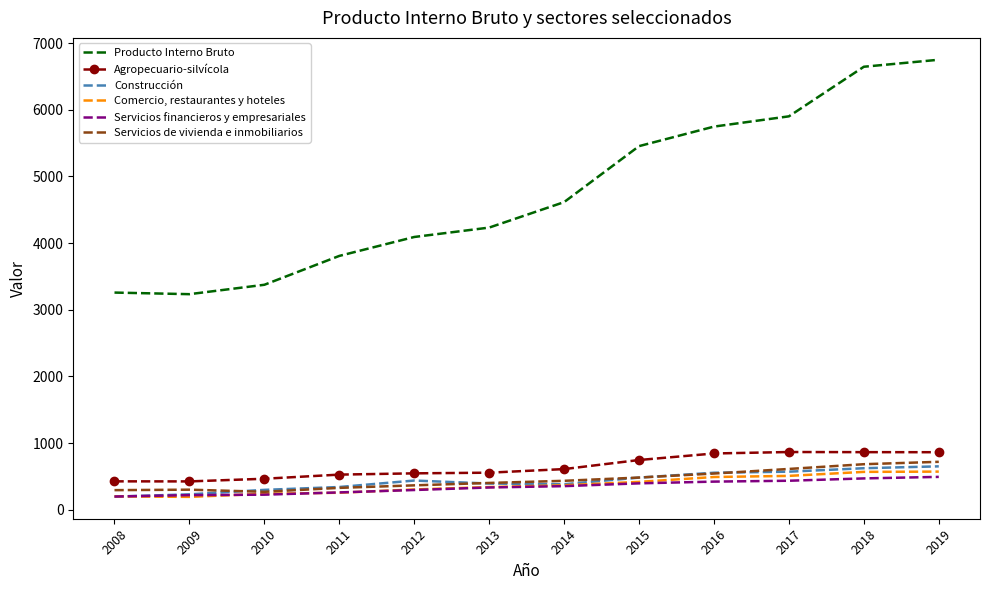

What is the lowest value of the Producto Interno Bruto series?

3233